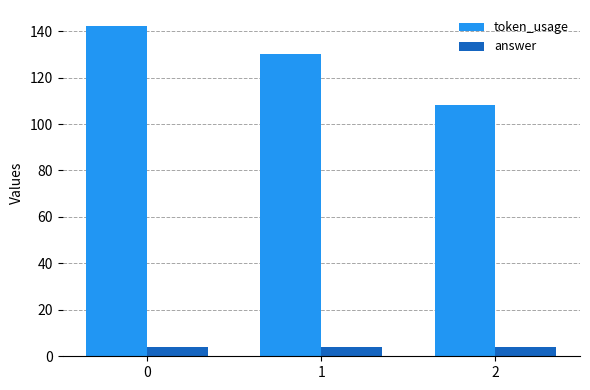

What is the total value across all series at 2?

112